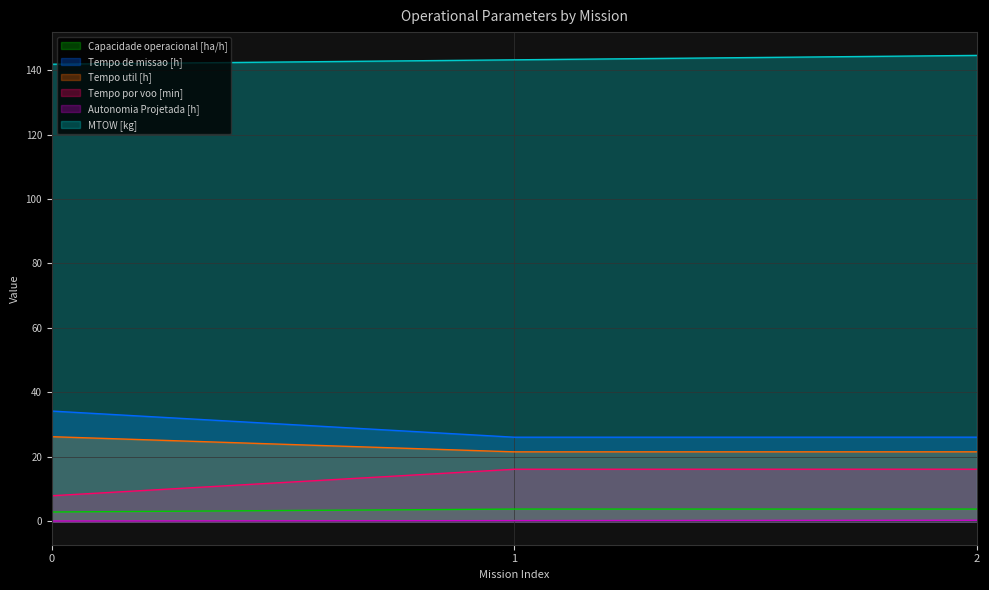

Reading left to right, list all the values displayed in this chart.

Capacidade operacional [ha/h]: 2.9	3.8	3.8
Tempo de missao [h]: 34.2	26.1	26.1
Tempo util [h]: 26.3	21.6	21.6
Tempo por voo [min]: 8.0	16.2	16.2
Autonomia Projetada [h]: 0.1	0.2	0.4
MTOW [kg]: 141.8	143.2	144.5